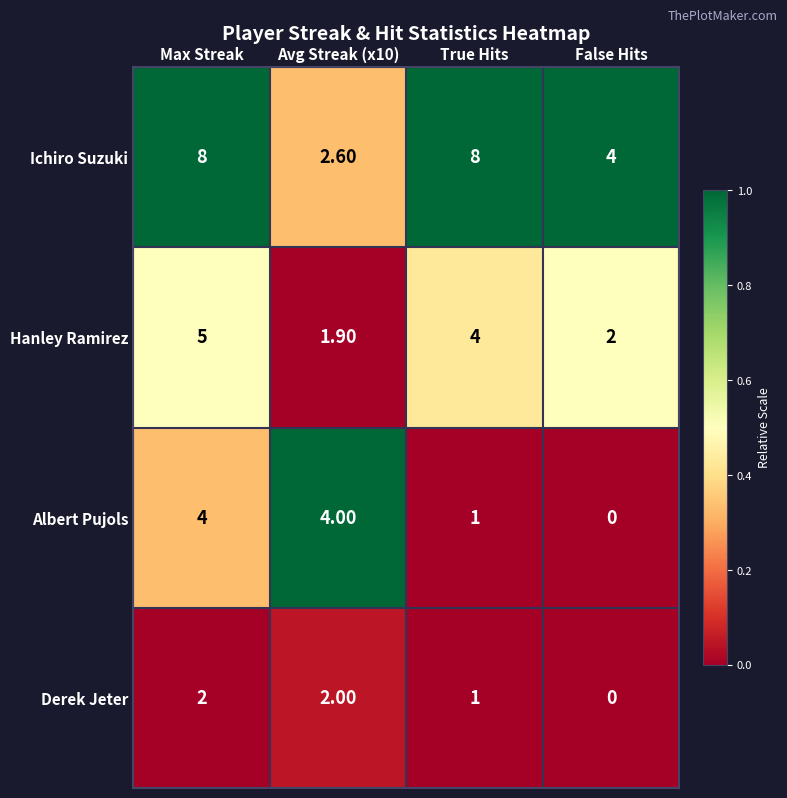

Which series changed the most between True Hits and False Hits?

Ichiro Suzuki